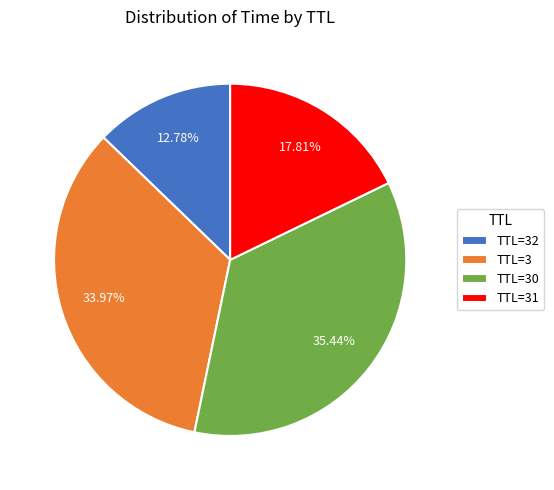

To the nearest percent, what is the difference between the largest and smallest slice percentages?

23%